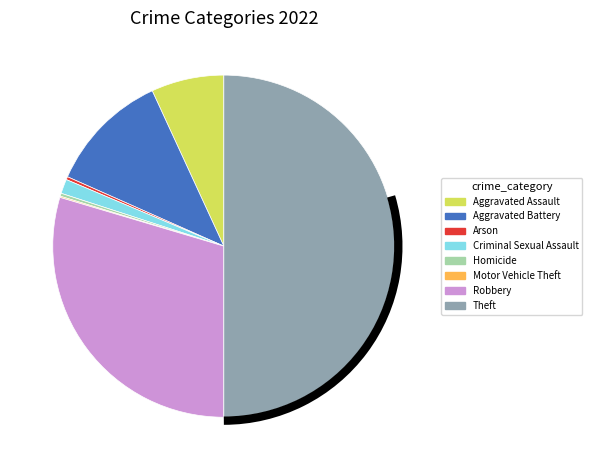

Between Aggravated Battery and Theft, which is larger?

Theft